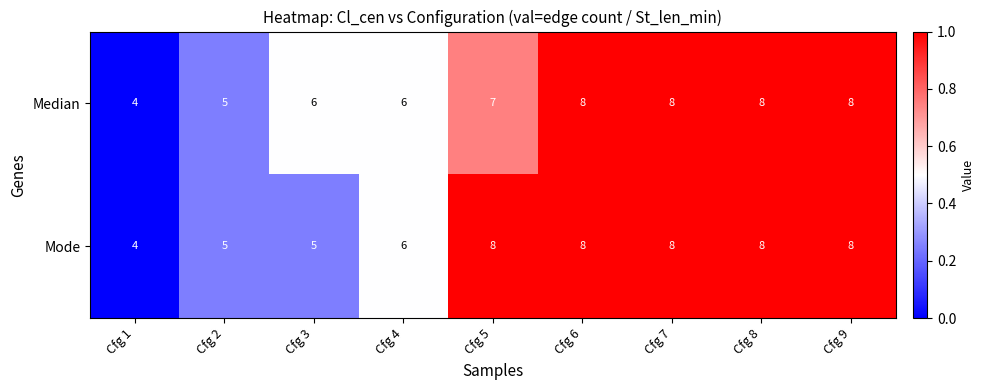

Reading left to right, transcribe all the data shown in this chart.

Median: Cfg 1=4	Cfg 2=5	Cfg 3=6	Cfg 4=6	Cfg 5=7	Cfg 6=8	Cfg 7=8	Cfg 8=8	Cfg 9=8
Mode: Cfg 1=4	Cfg 2=5	Cfg 3=5	Cfg 4=6	Cfg 5=8	Cfg 6=8	Cfg 7=8	Cfg 8=8	Cfg 9=8